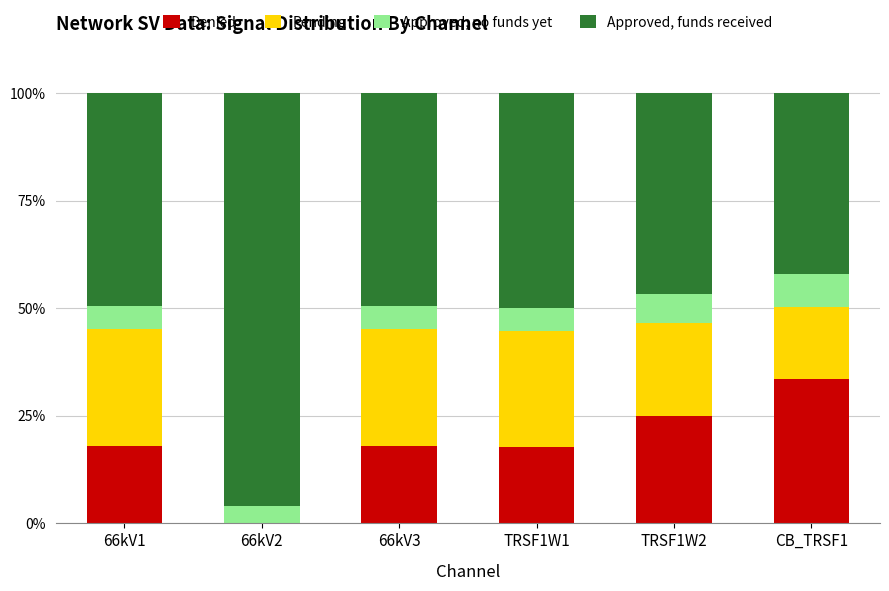

At which label does Denied reach its peak?

CB_TRSF1